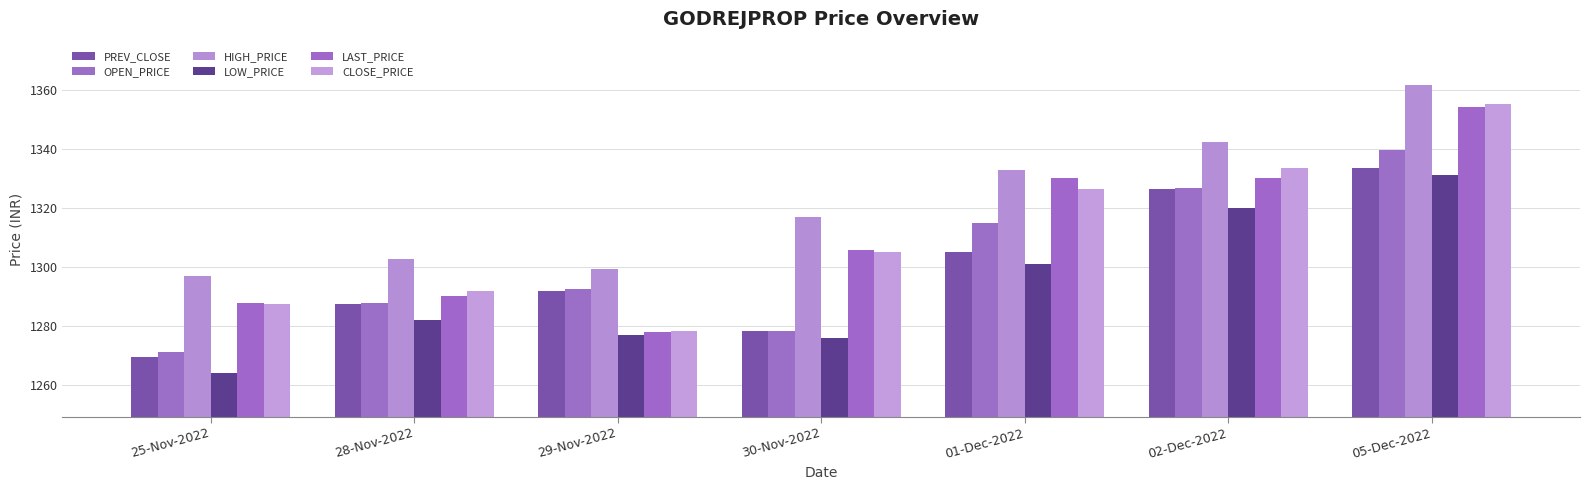

What is the average value of the LAST_PRICE series?

1311.0